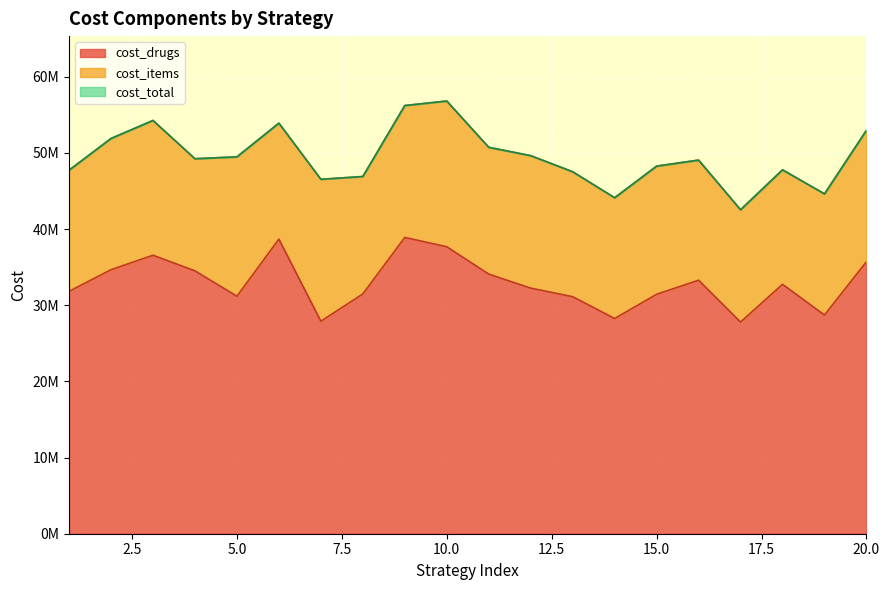

True or false: cost_drugs and cost_total intersect in this chart.

False